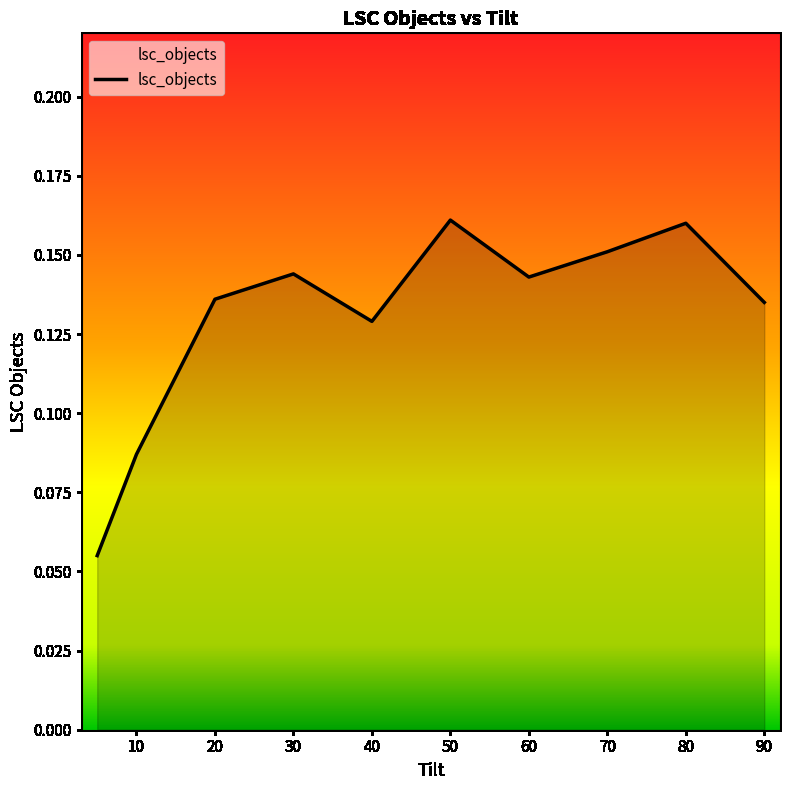

Does the chart have visible grid lines?

No